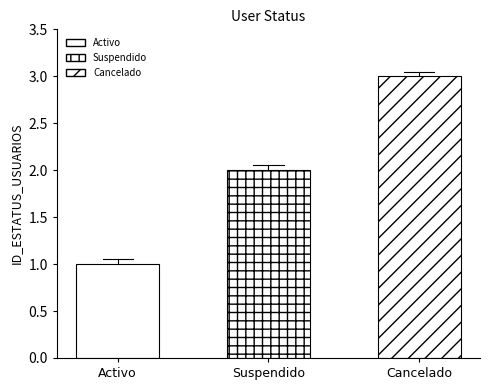

What is the change in value from Activo to Cancelado?

+2